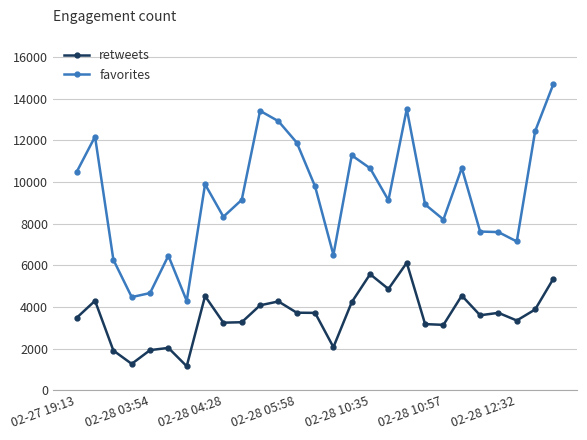

What is the difference between the maximum and minimum values in the favorites series?

10422